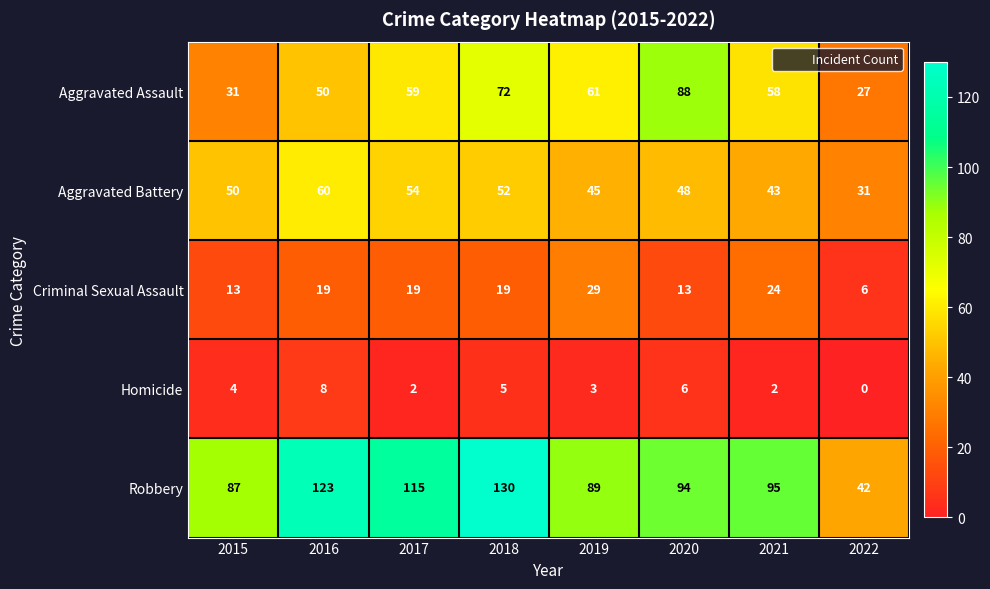

Count the Homicide values in the range 2 to 6.

6